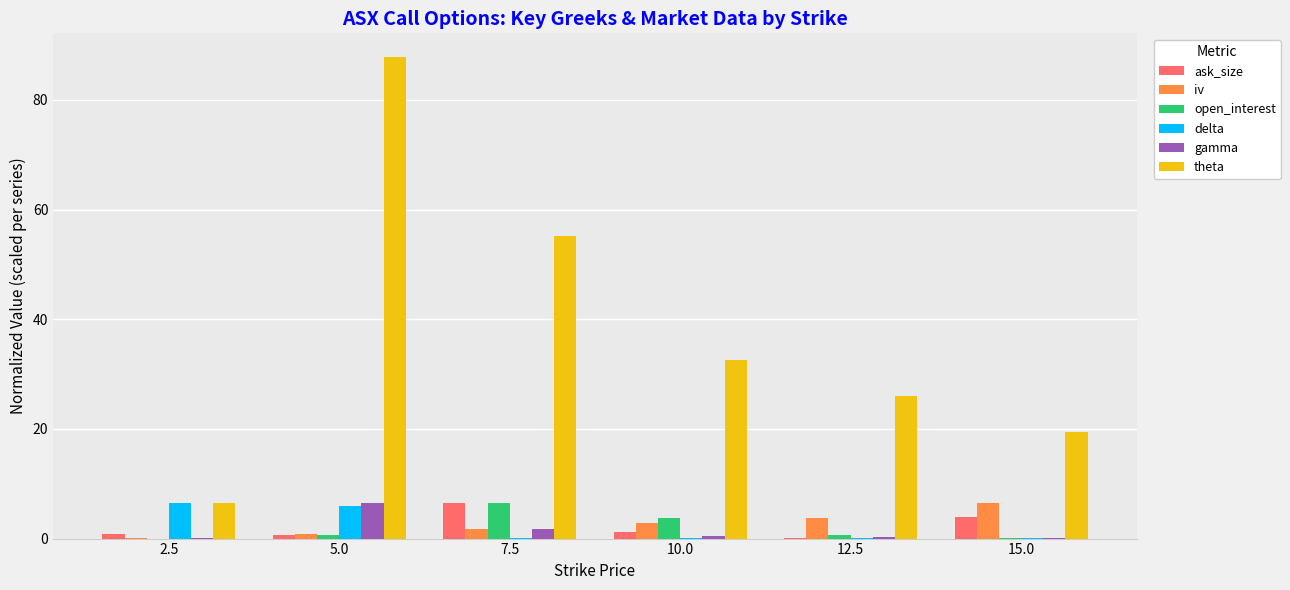

Which category has the highest value across all series?

5.0